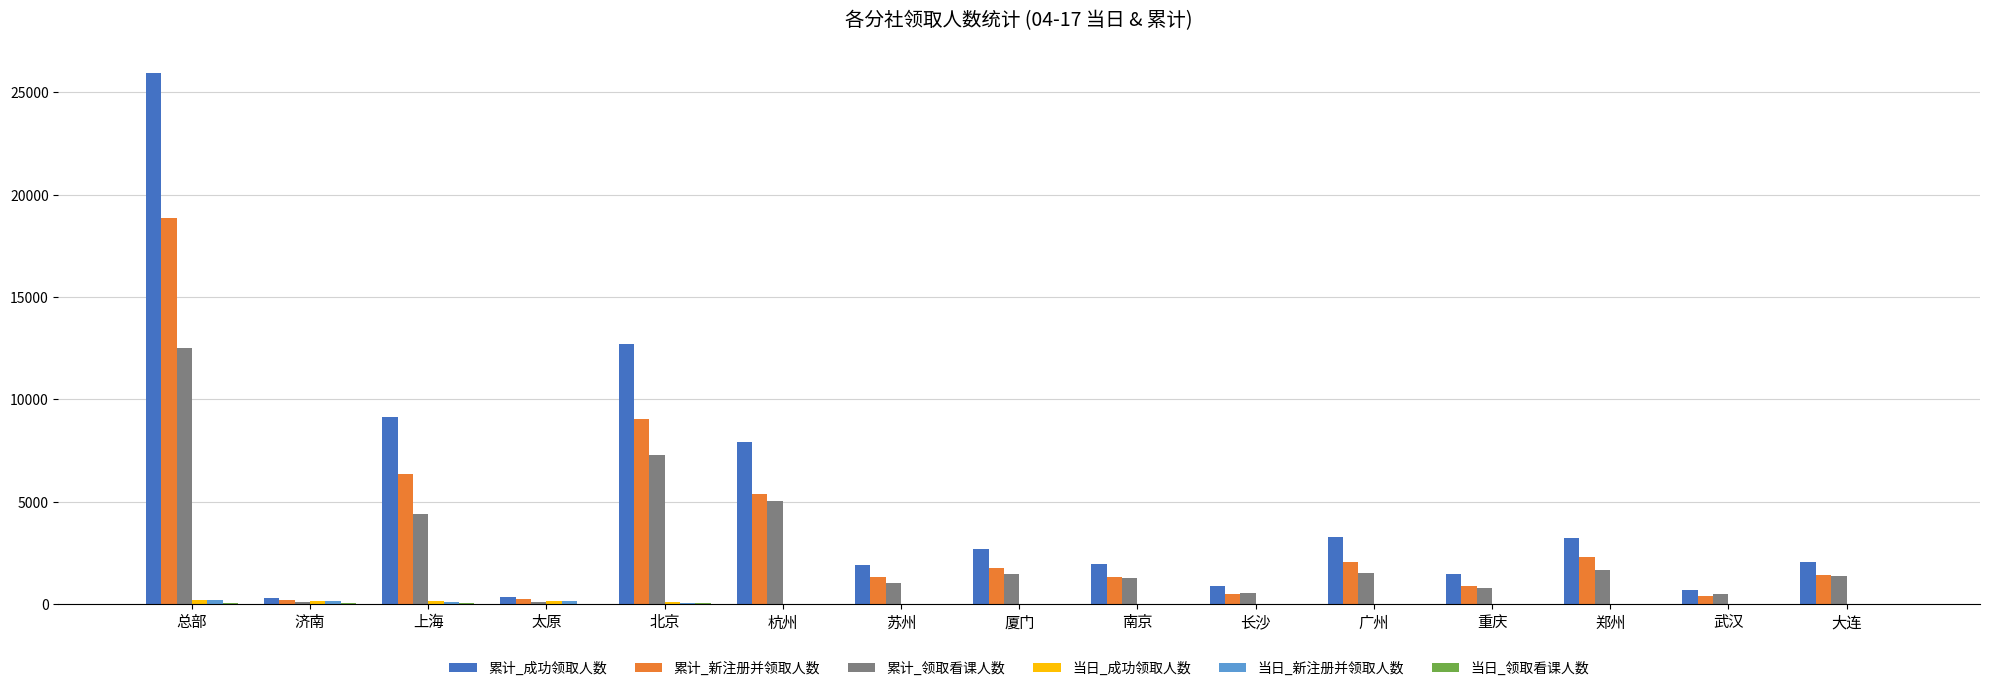

Which series changed the most between 南京 and 广州?

累计_成功领取人数